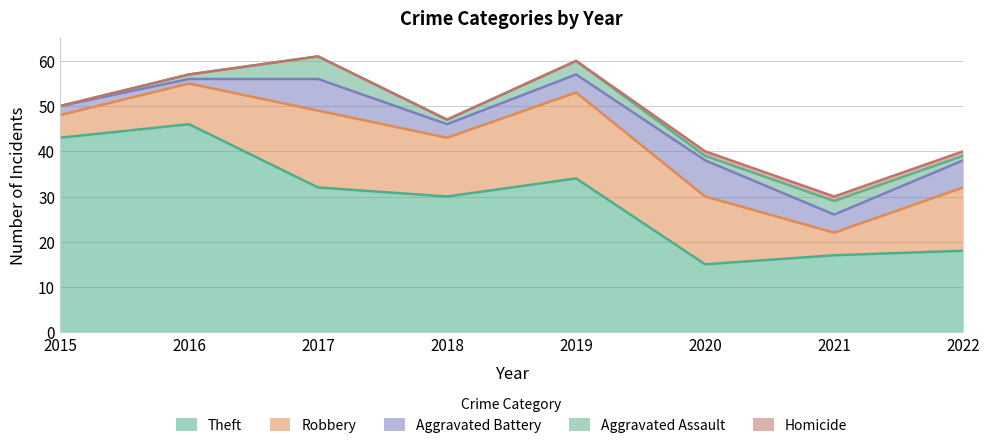

What is the difference between the Aggravated Assault values at 2017 and 2021?

2